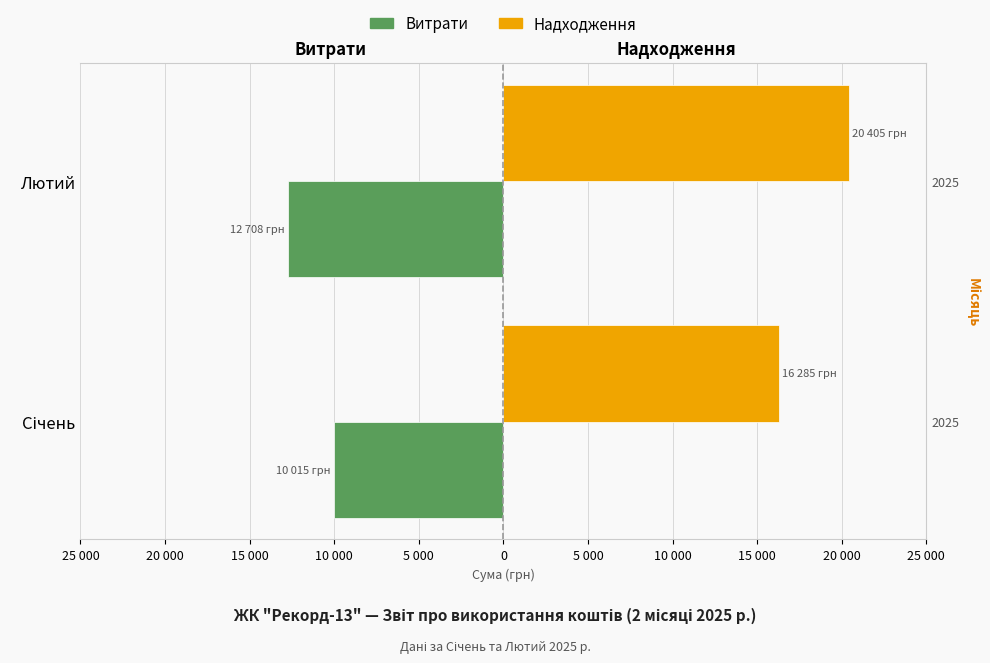

What is the difference between the maximum and minimum values in the Витрати series?

2692.3